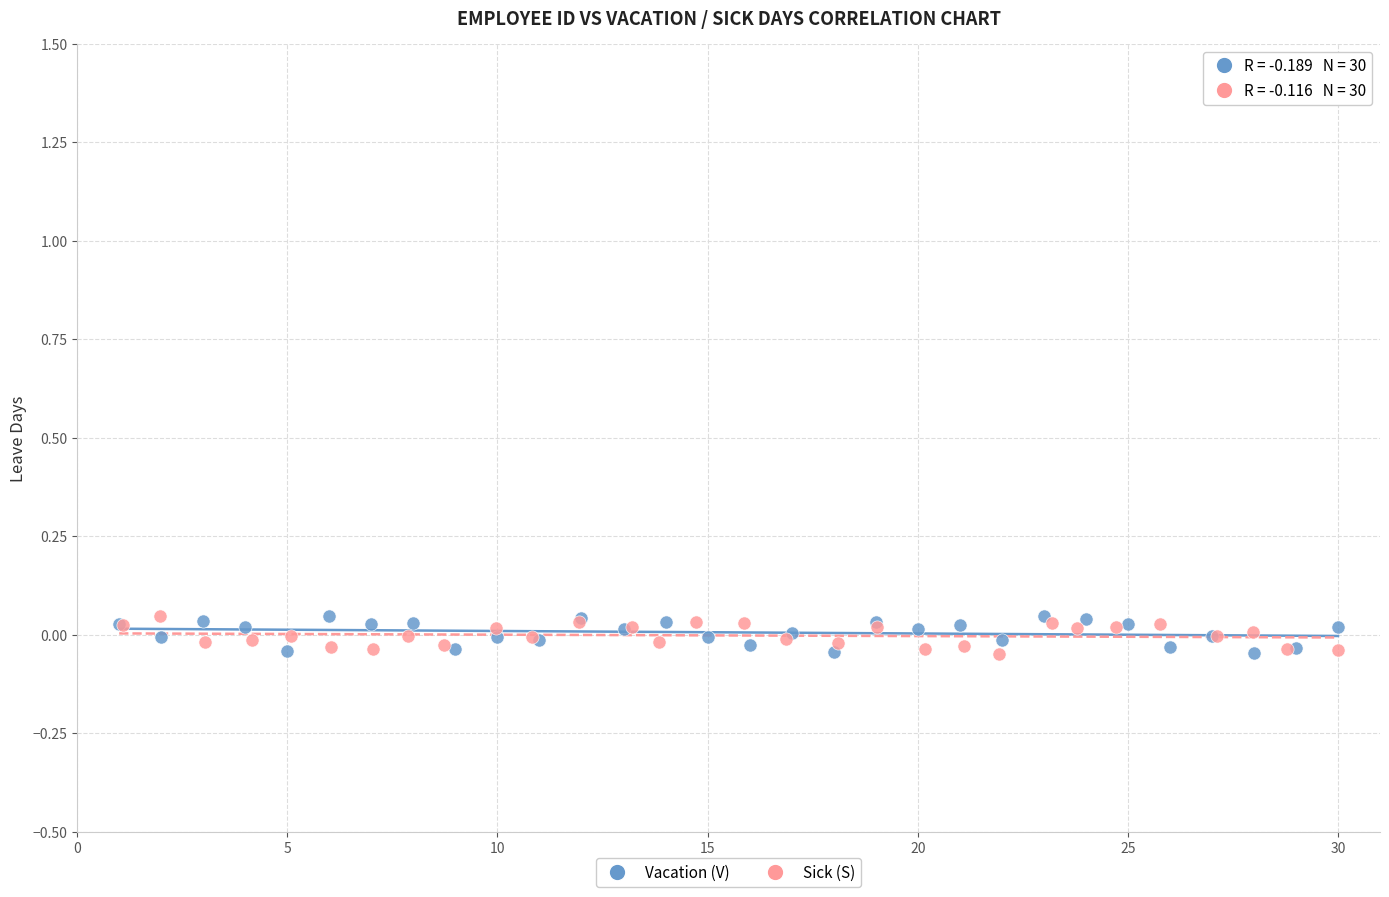

What are all the series names shown in the legend?

Vacation (V), Sick (S)